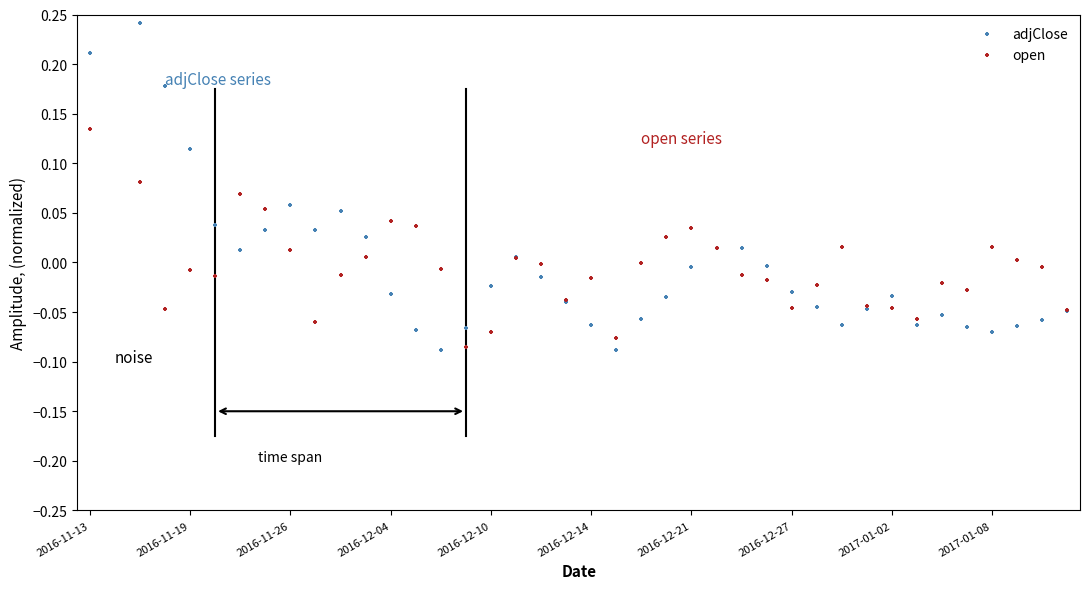

Which series has the largest total across all categories?

adjClose